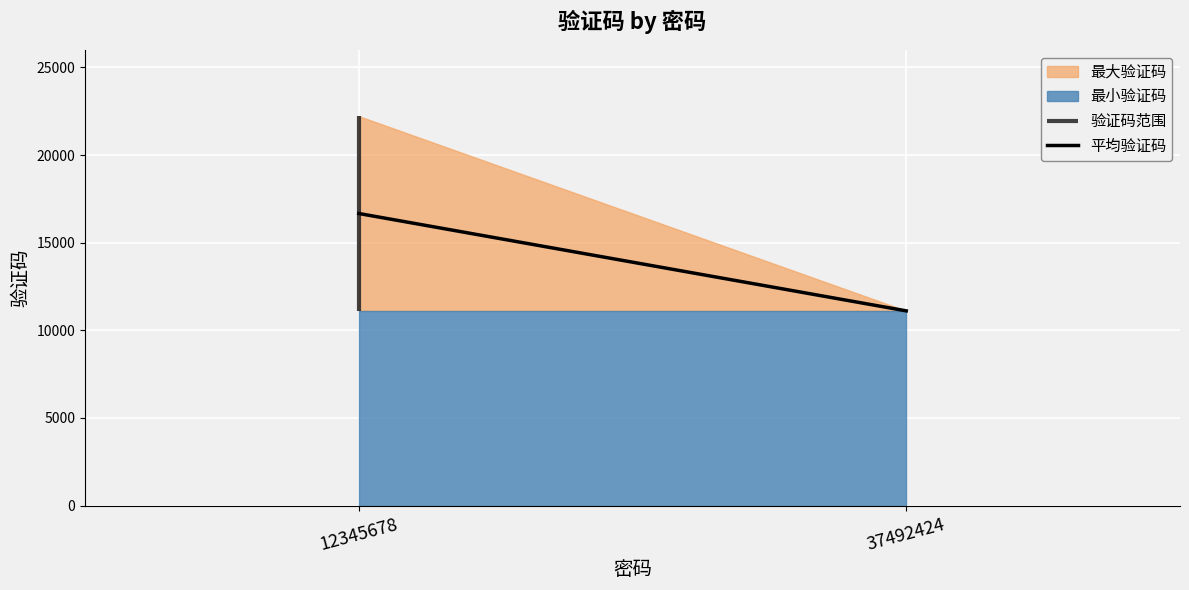

What is the difference between the maximum and minimum values?

5555.5